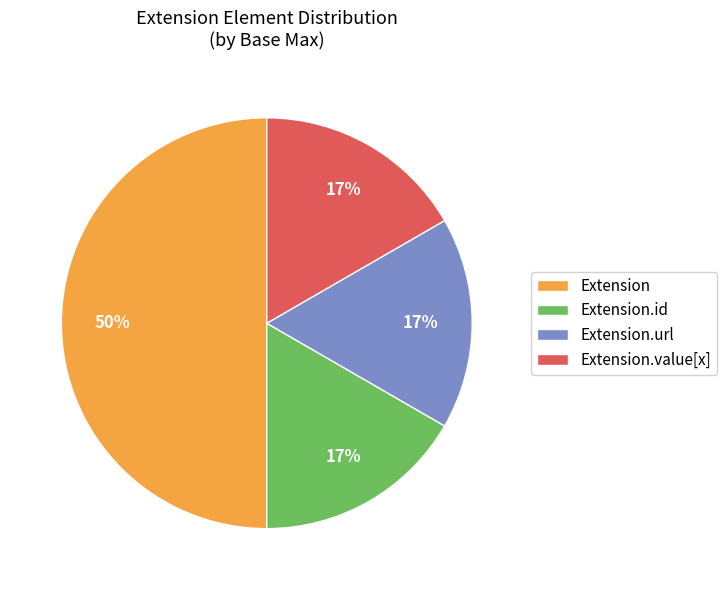

Is it true that Extension.url is 17% of the pie?

True